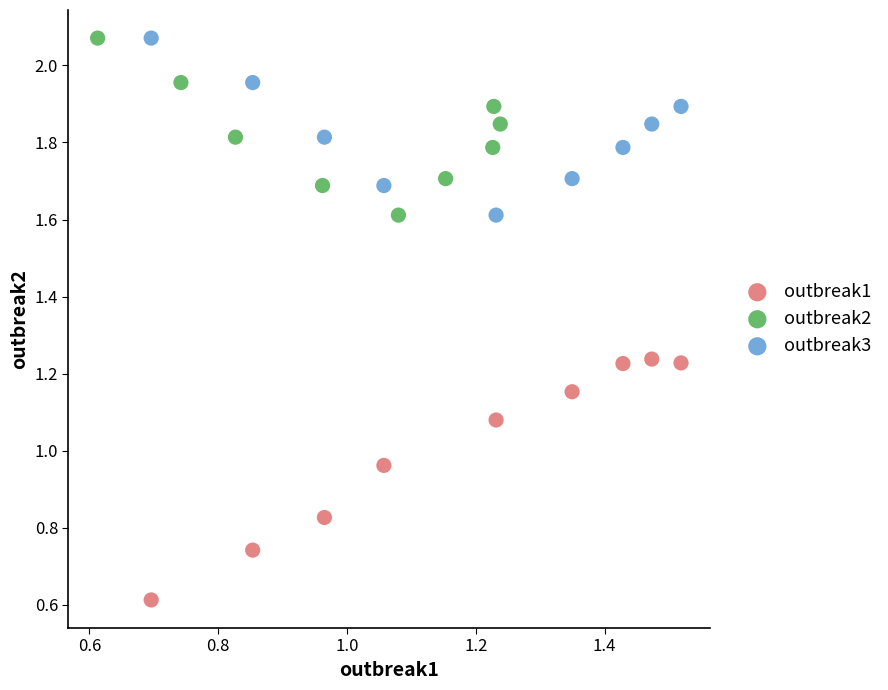

Which series contains the lowest Y value?

outbreak1